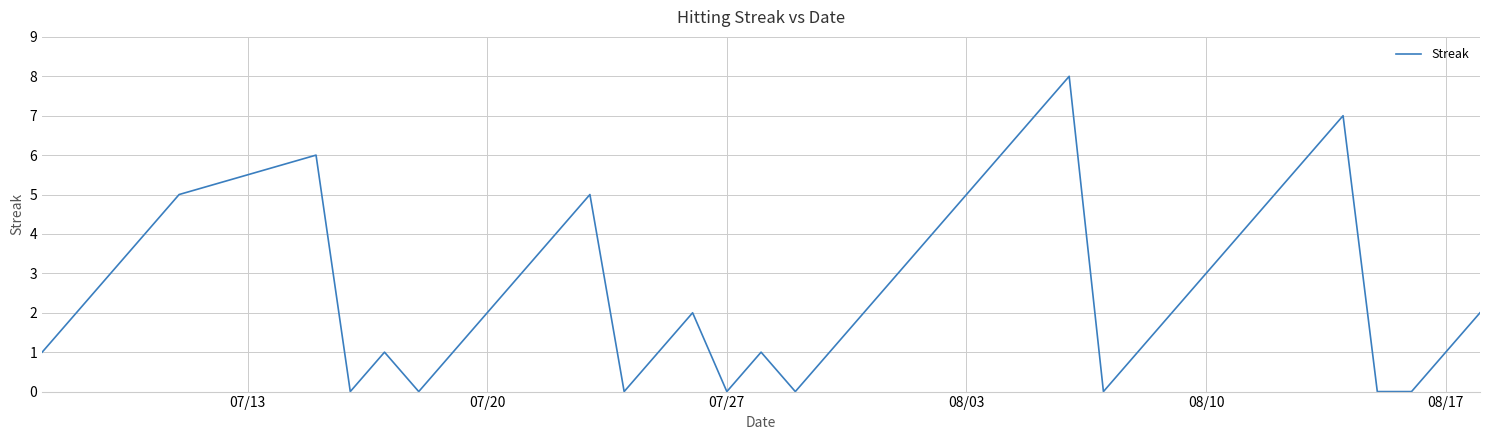

Count the number of categories in the chart.

40